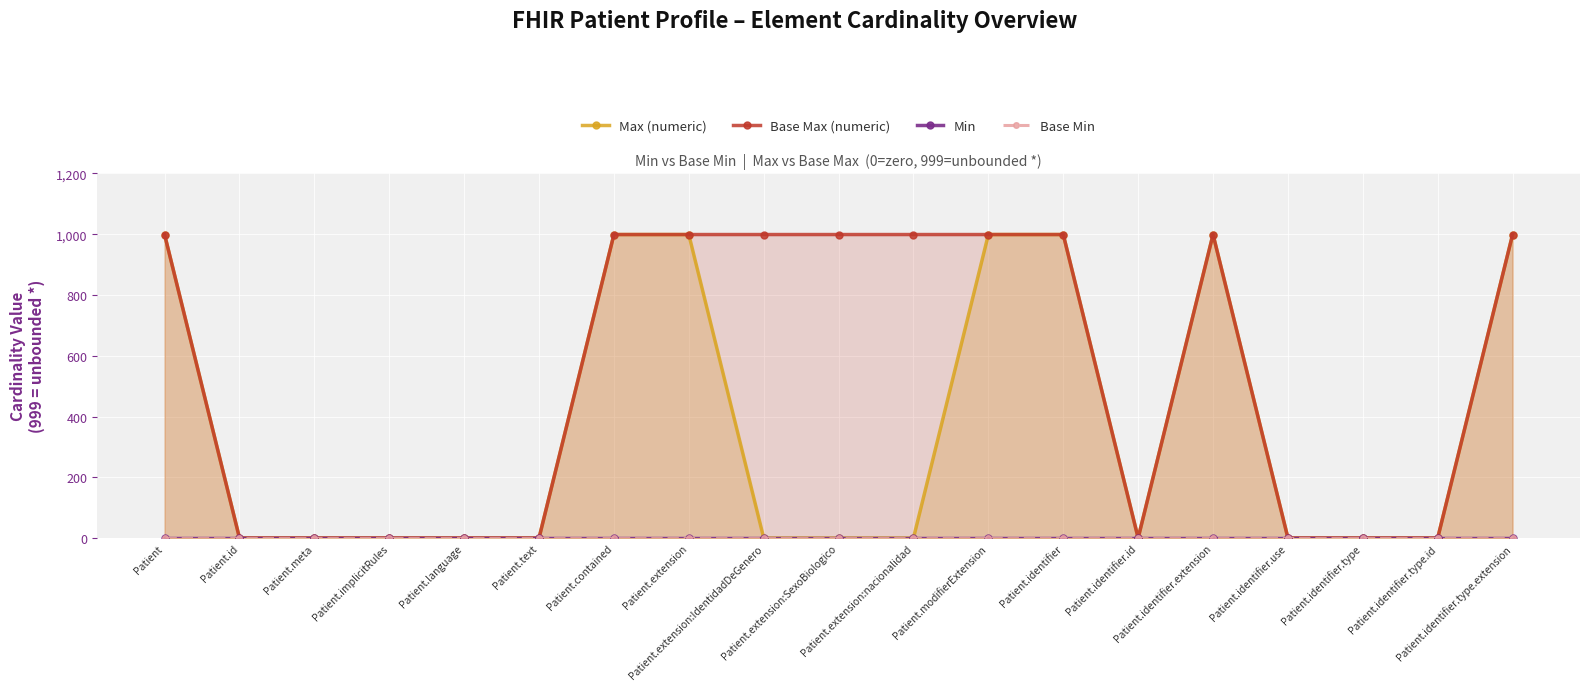

True or false: Base Min and Base Max (numeric) cross at least once.

False